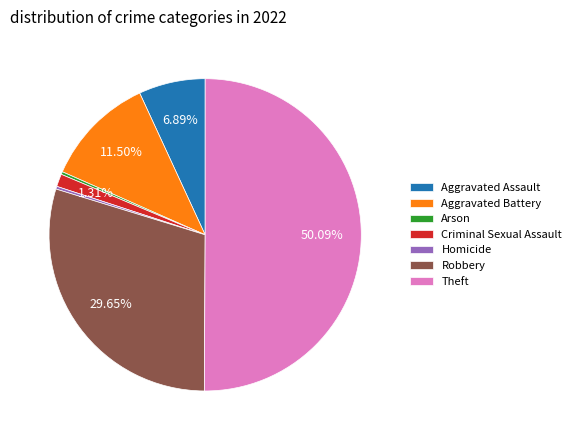

Which slice is the largest?

Theft